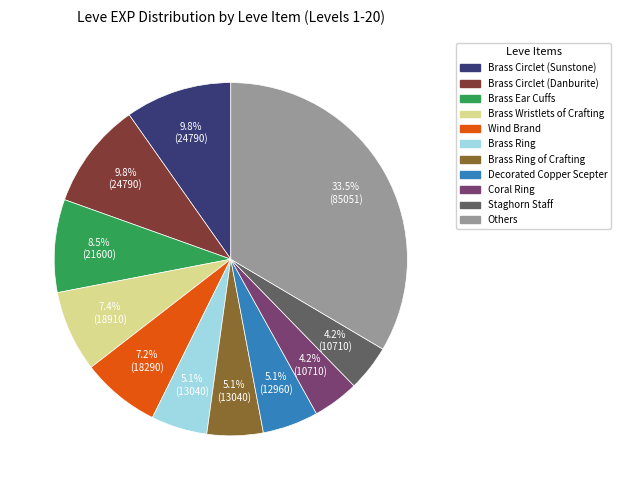

Count the number of slices in the pie.

11